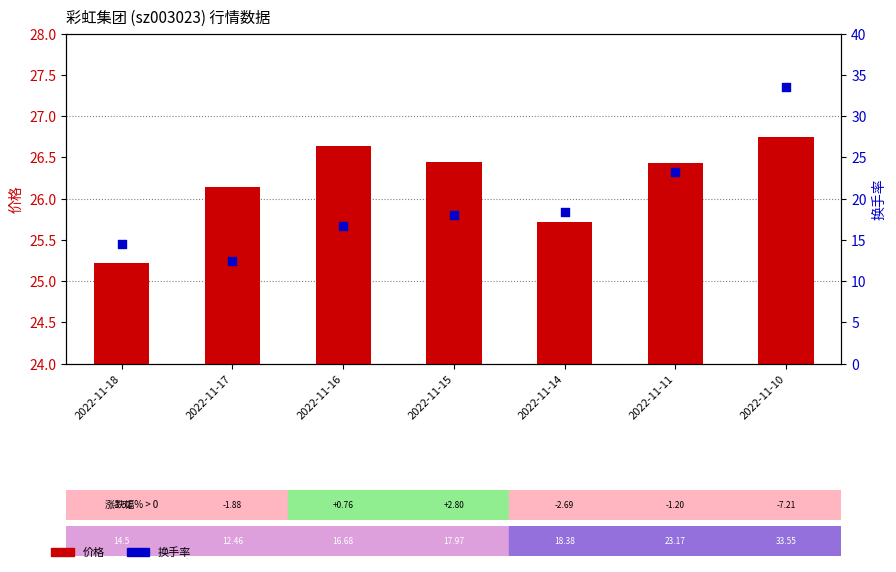

Which series reaches the maximum Y coordinate?

换手率